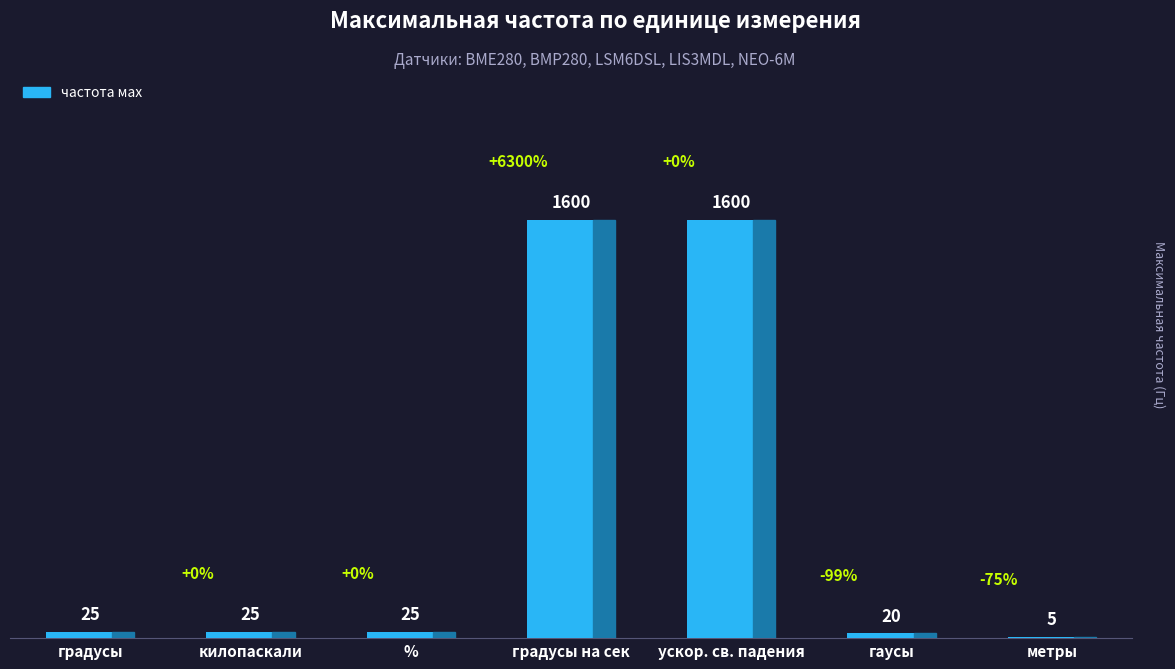

Is it true that the value at градусы на сек is 824?

False